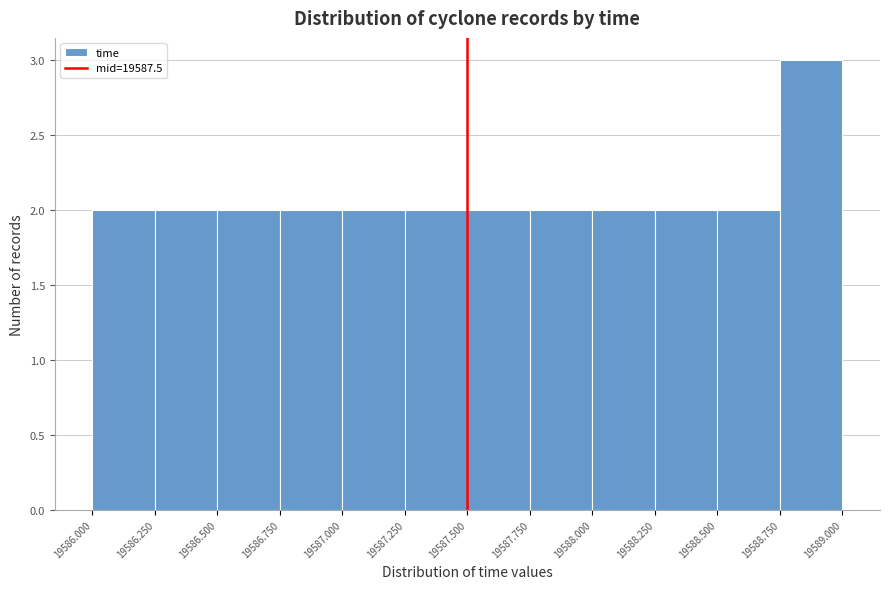

Over which range of the x-axis is the bar tallest?

19588.750 to 19589.000